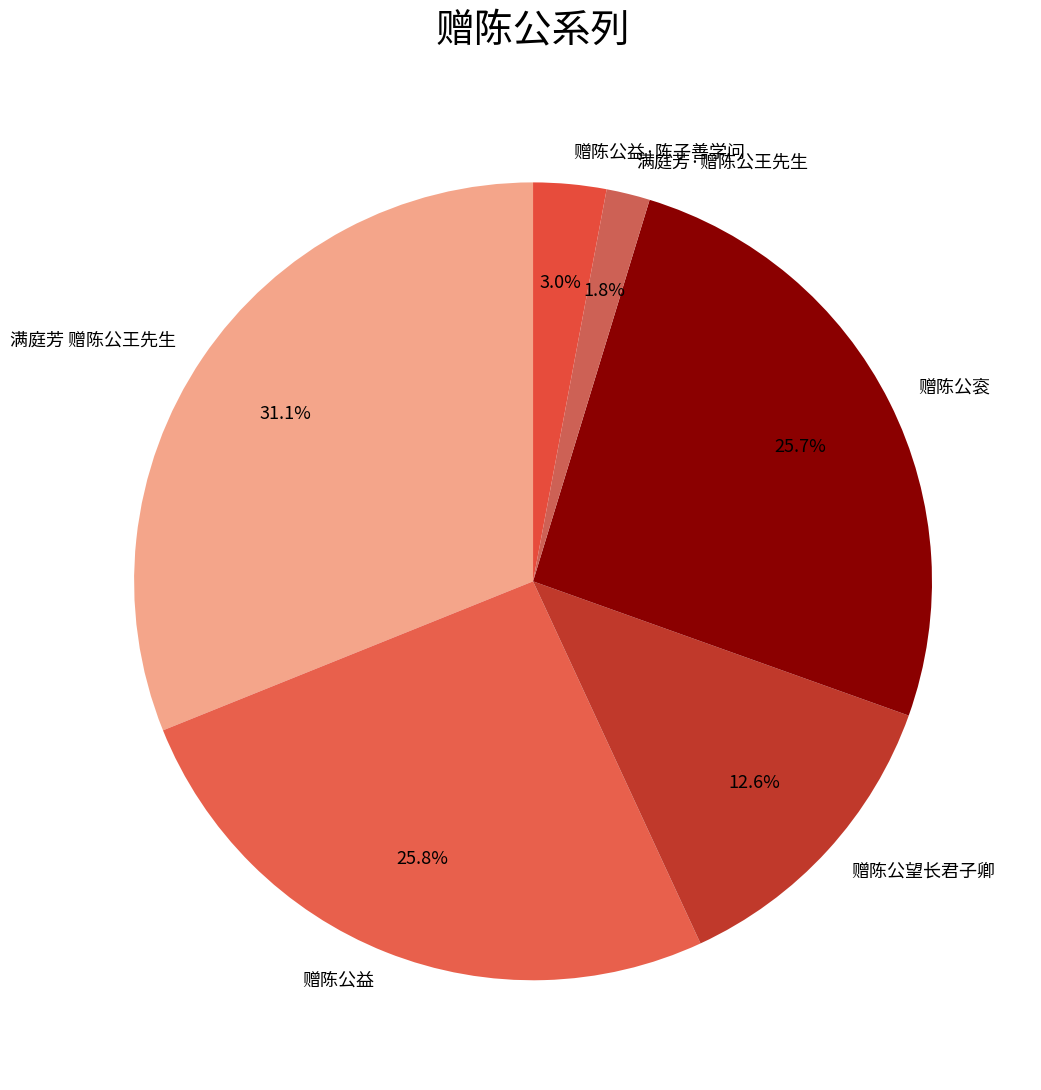

What percentage is NOT represented by 赠陈公望长君子卿?

87.4%